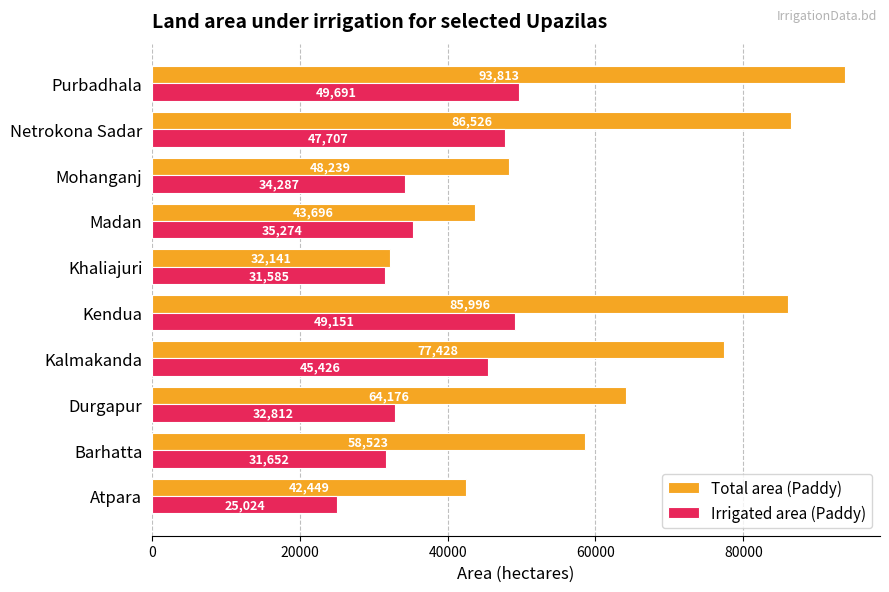

What are all the series names shown in the legend?

Total area (Paddy), Irrigated area (Paddy)